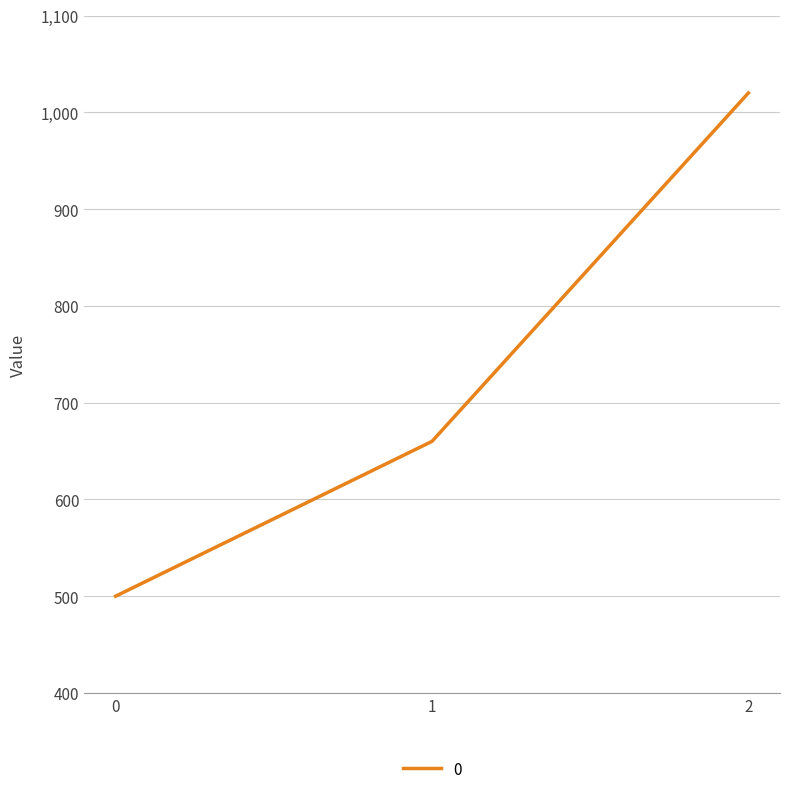

What value does the data have at 0, to the nearest 100?

500